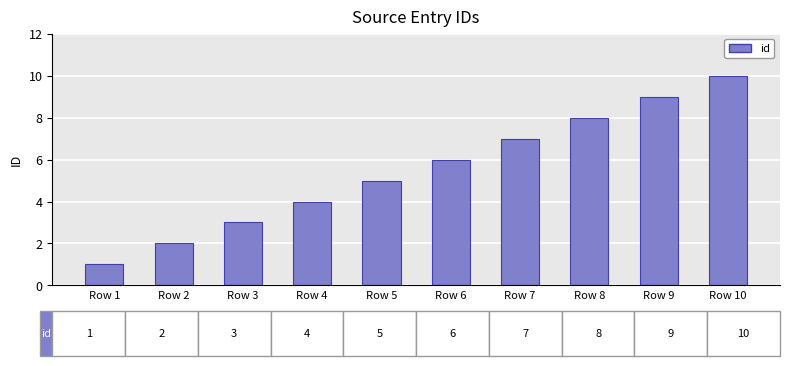

Is it true that the value at Row 8 is 6?

False